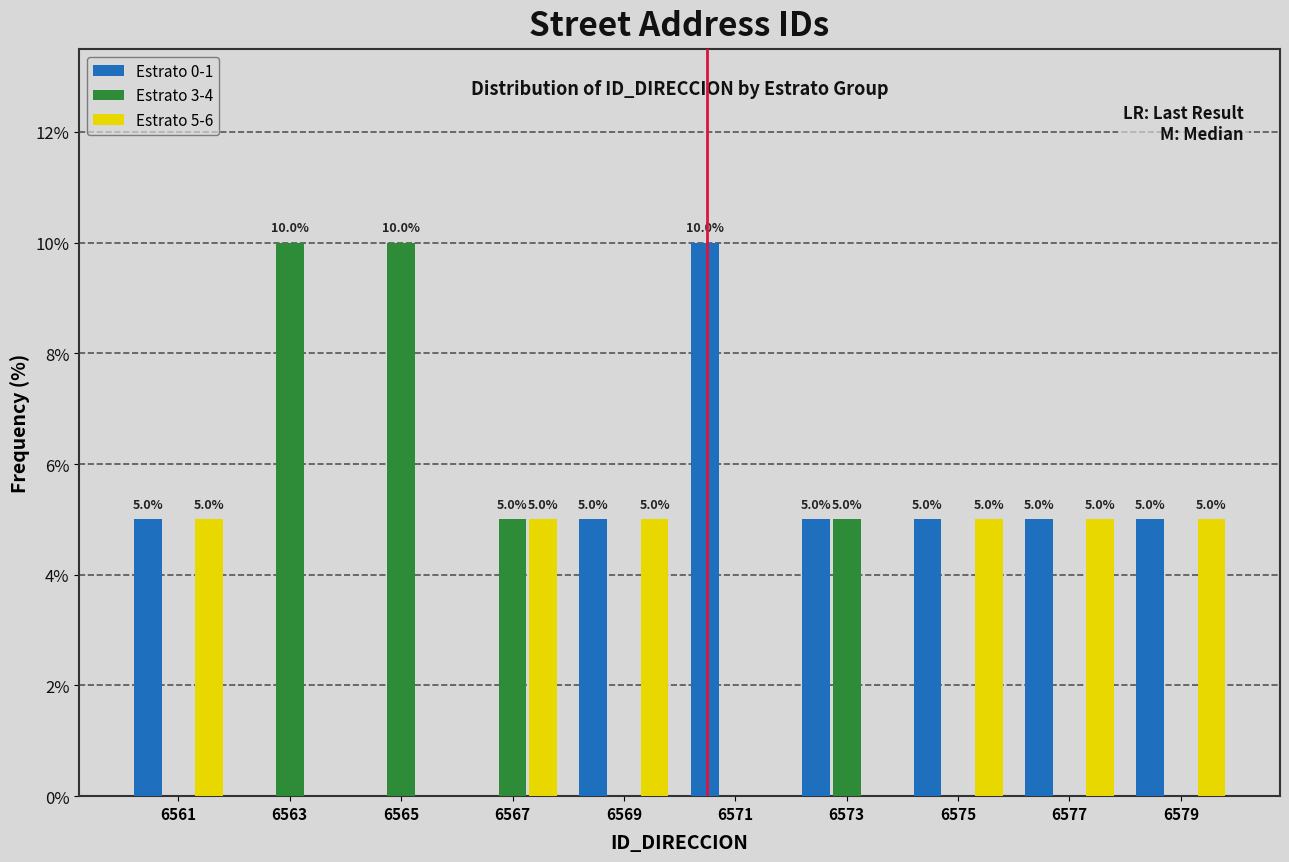

Reading left to right, what are all the values shown in this chart?

Estrato 0-1: 6561=5	6563=0	6565=0	6567=0	6569=5	6571=10	6573=5	6575=5	6577=5	6579=5
Estrato 3-4: 6561=0	6563=10	6565=10	6567=5	6569=0	6571=0	6573=5	6575=0	6577=0	6579=0
Estrato 5-6: 6561=5	6563=0	6565=0	6567=5	6569=5	6571=0	6573=0	6575=5	6577=5	6579=5